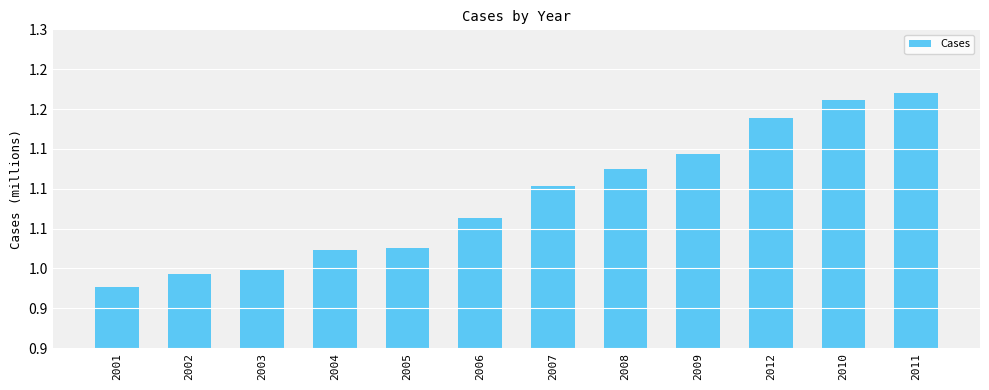

Read the value at 2011, to the nearest 100.

1219500